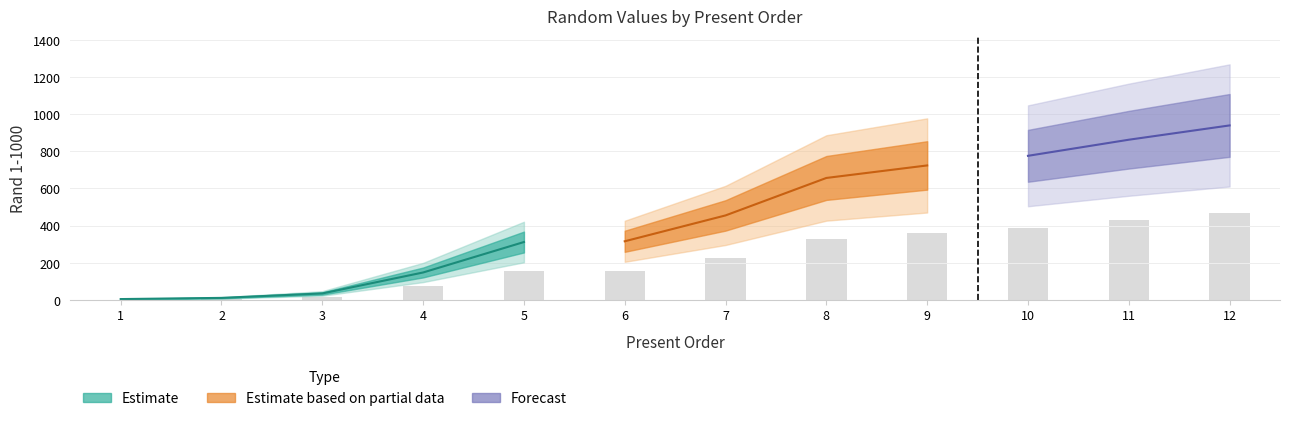

Which has a higher value, 1 or 12?

12